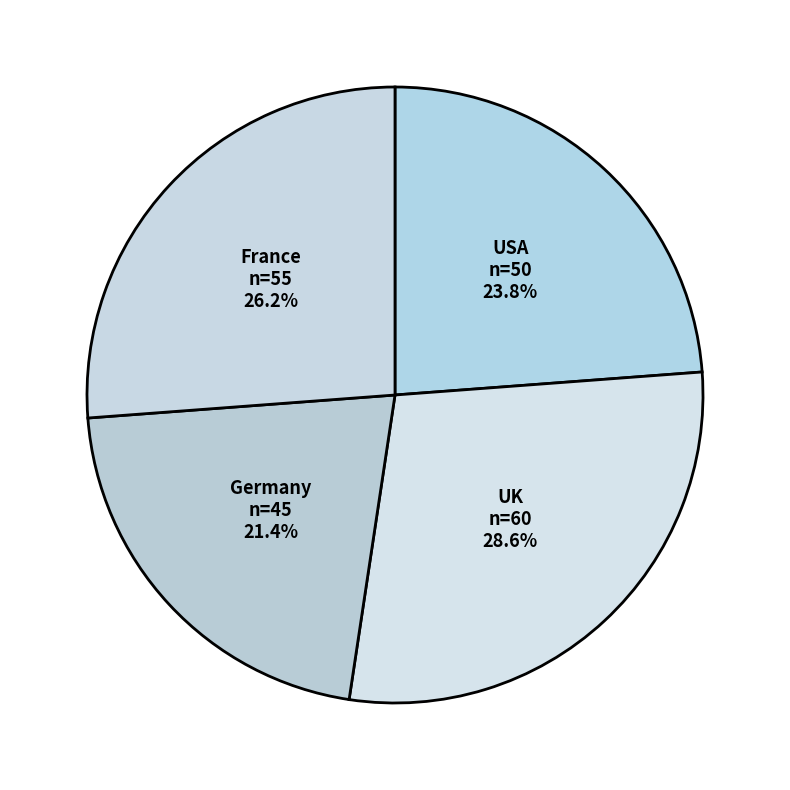

True or false: France accounts for 32% of the total.

False